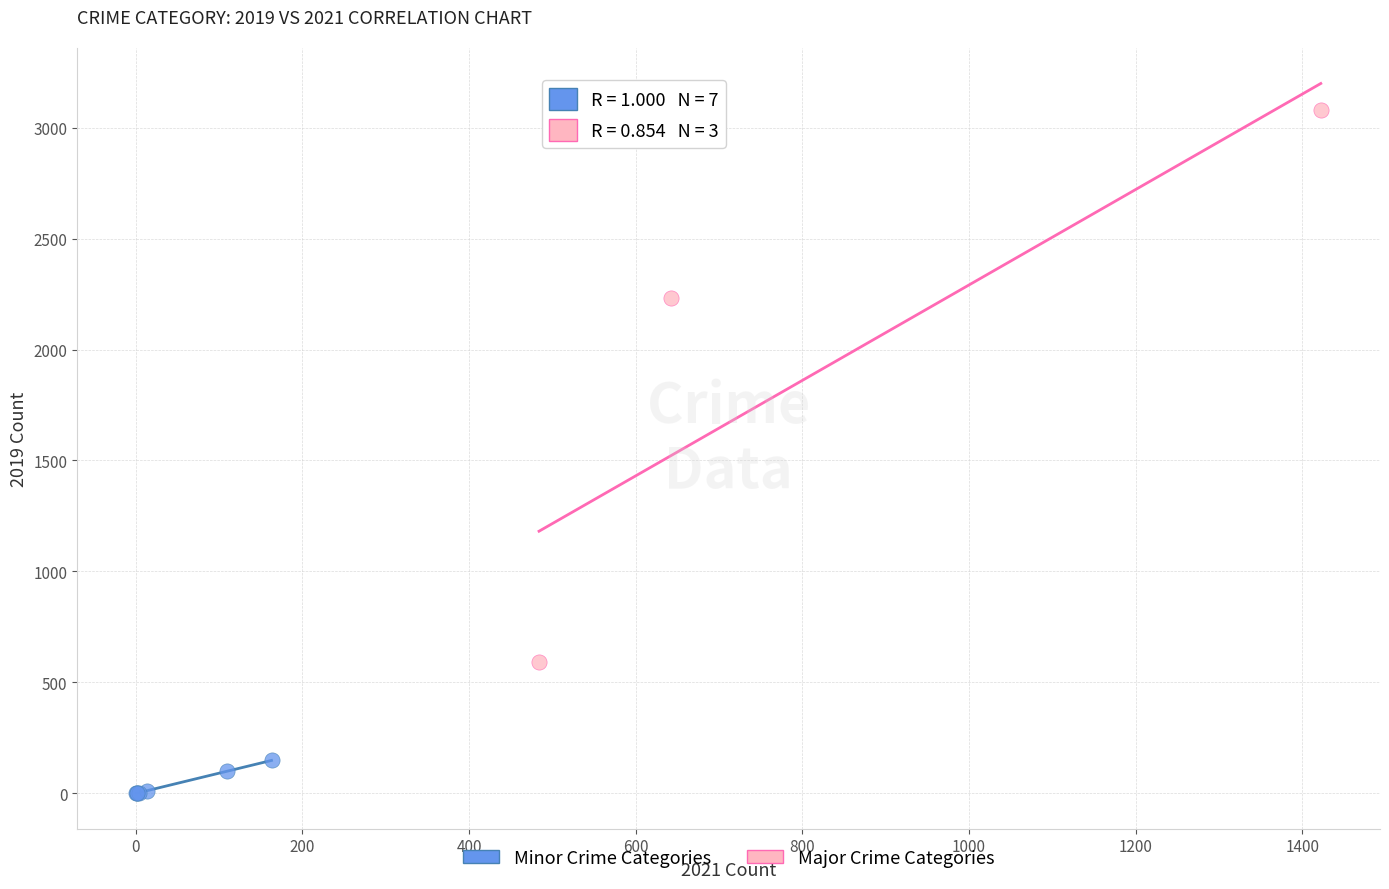

Which series has the widest spread of Y values?

Major Crime Categories